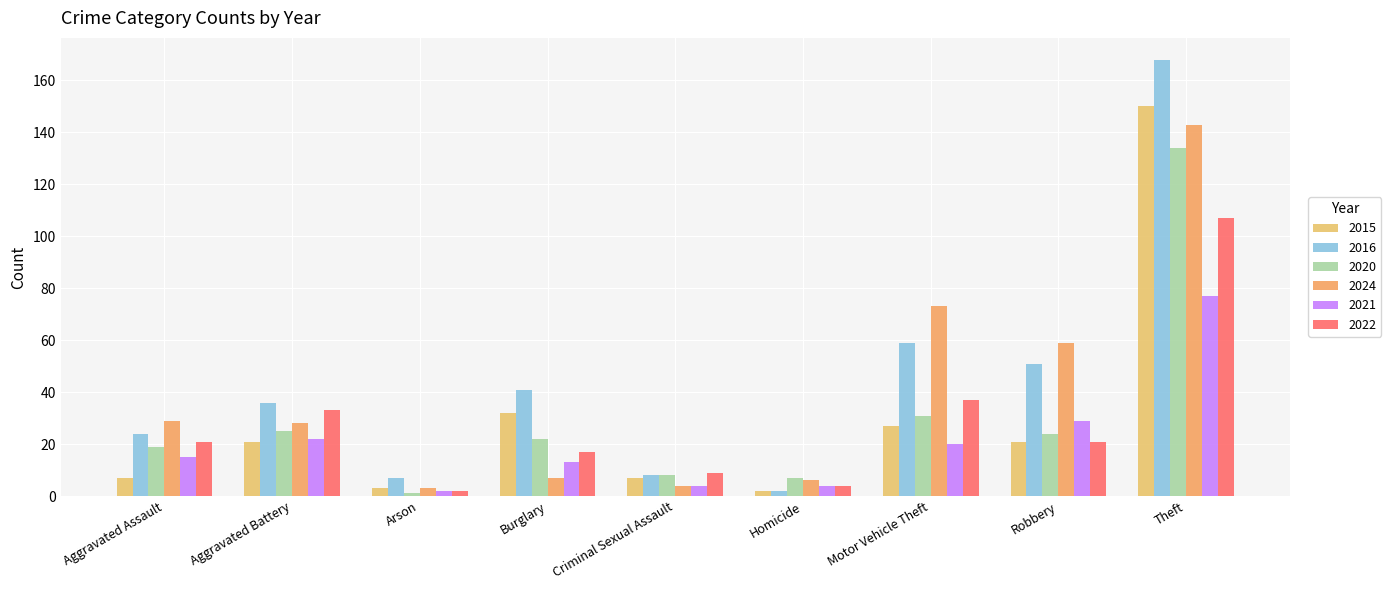

How many groups of bars are there?

9